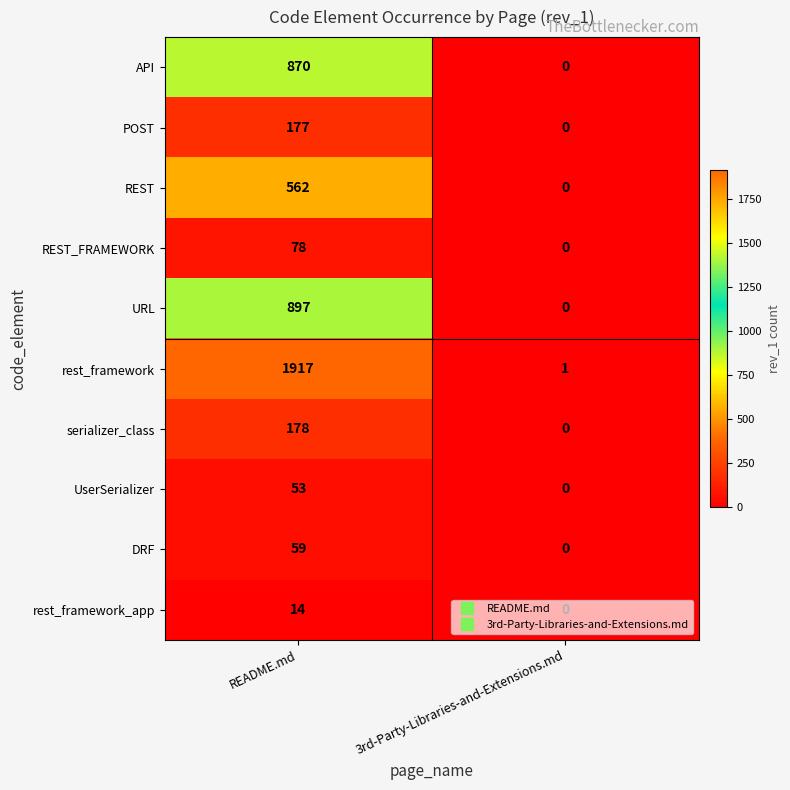

List the labels in order of rest_framework value, largest first.

README.md, 3rd-Party-Libraries-and-Extensions.md